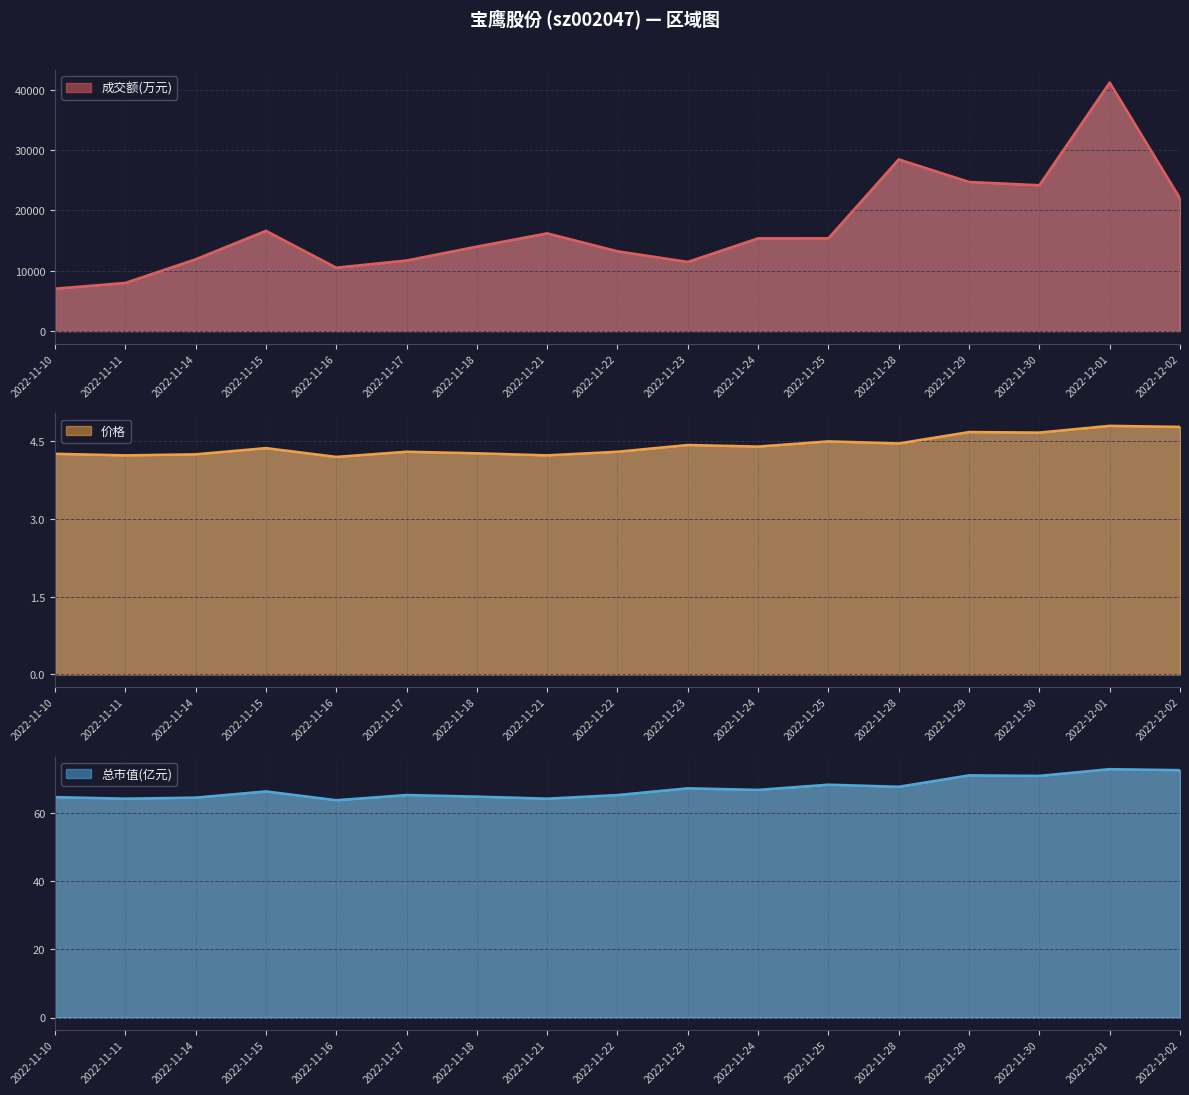

What is the difference between the maximum and minimum values in the 总市值(亿元) series?

9.1